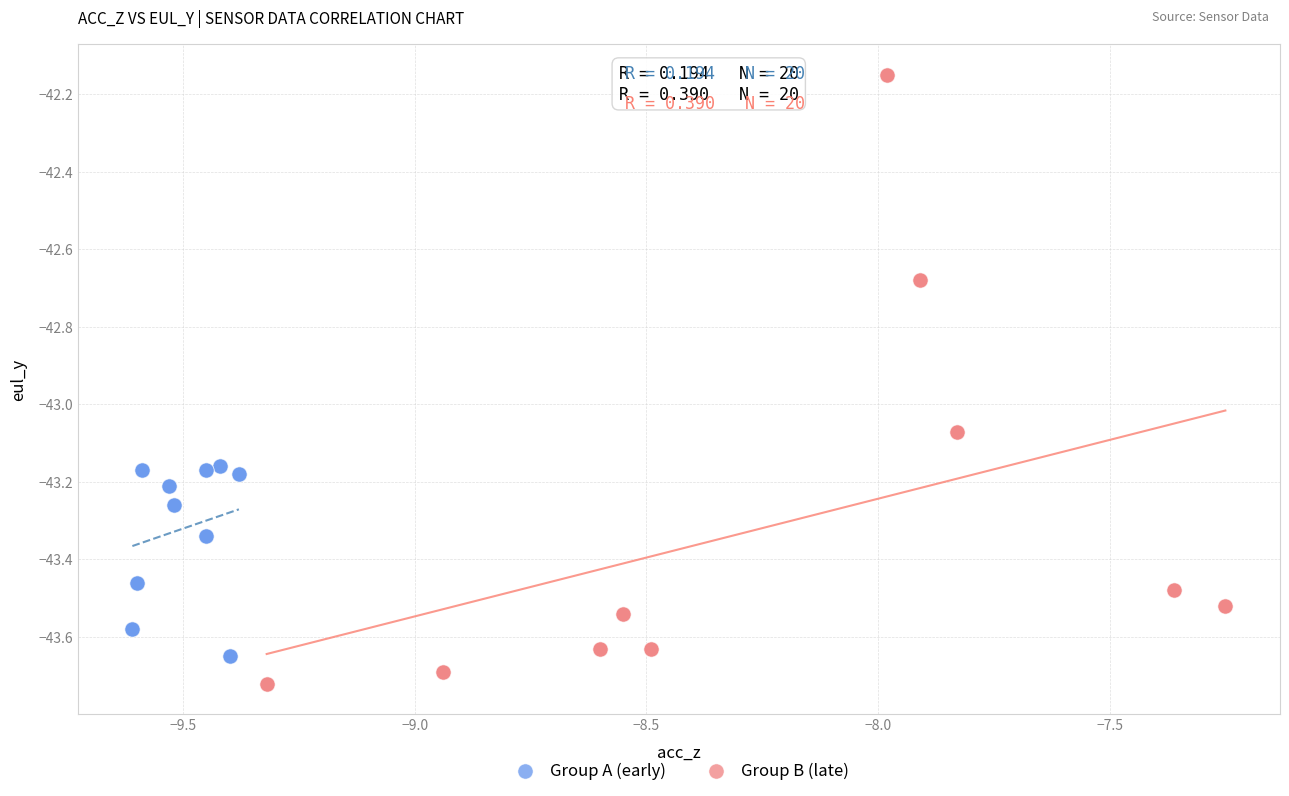

Which series has the largest Y range (max minus min)?

Group B (late)